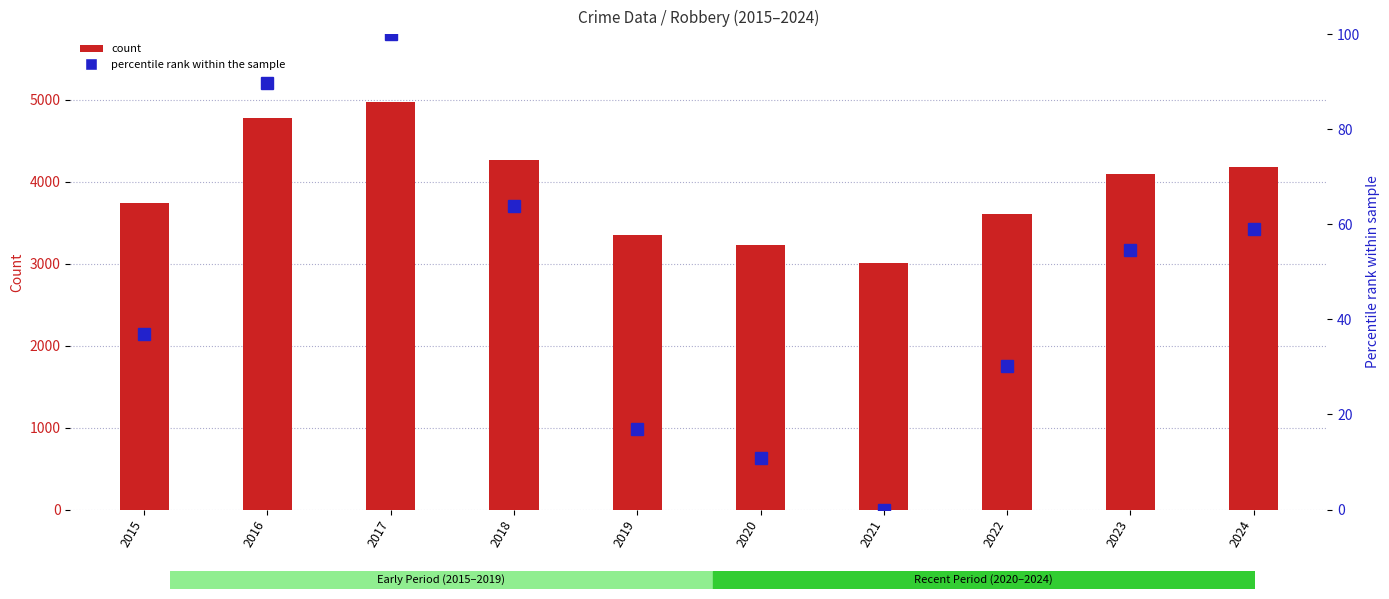

Rank the categories by Robbery value from lowest to highest.

2021, 2020, 2019, 2022, 2015, 2023, 2024, 2018, 2016, 2017